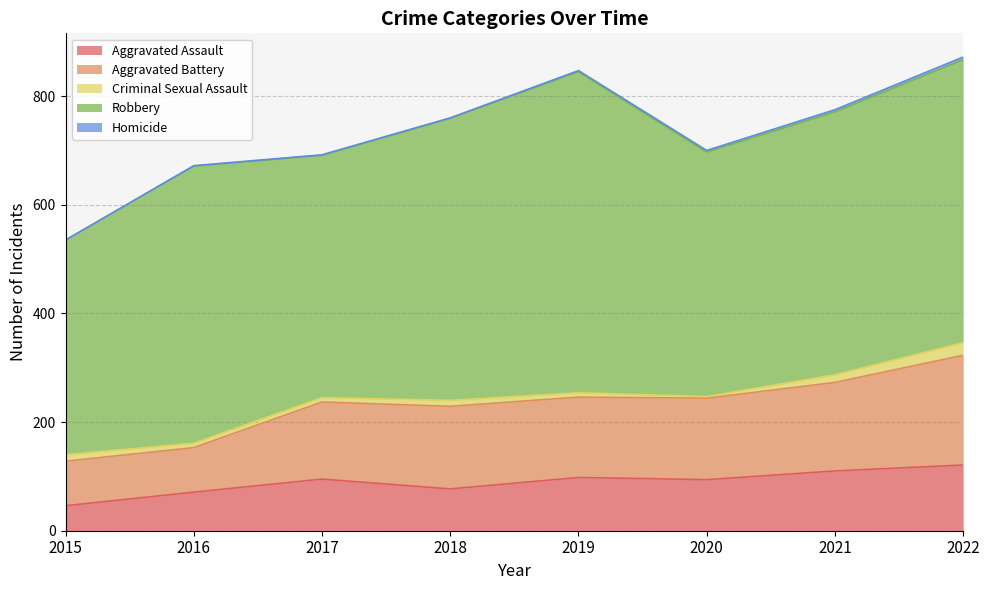

True or false: Robbery and Aggravated Assault cross at least once.

False